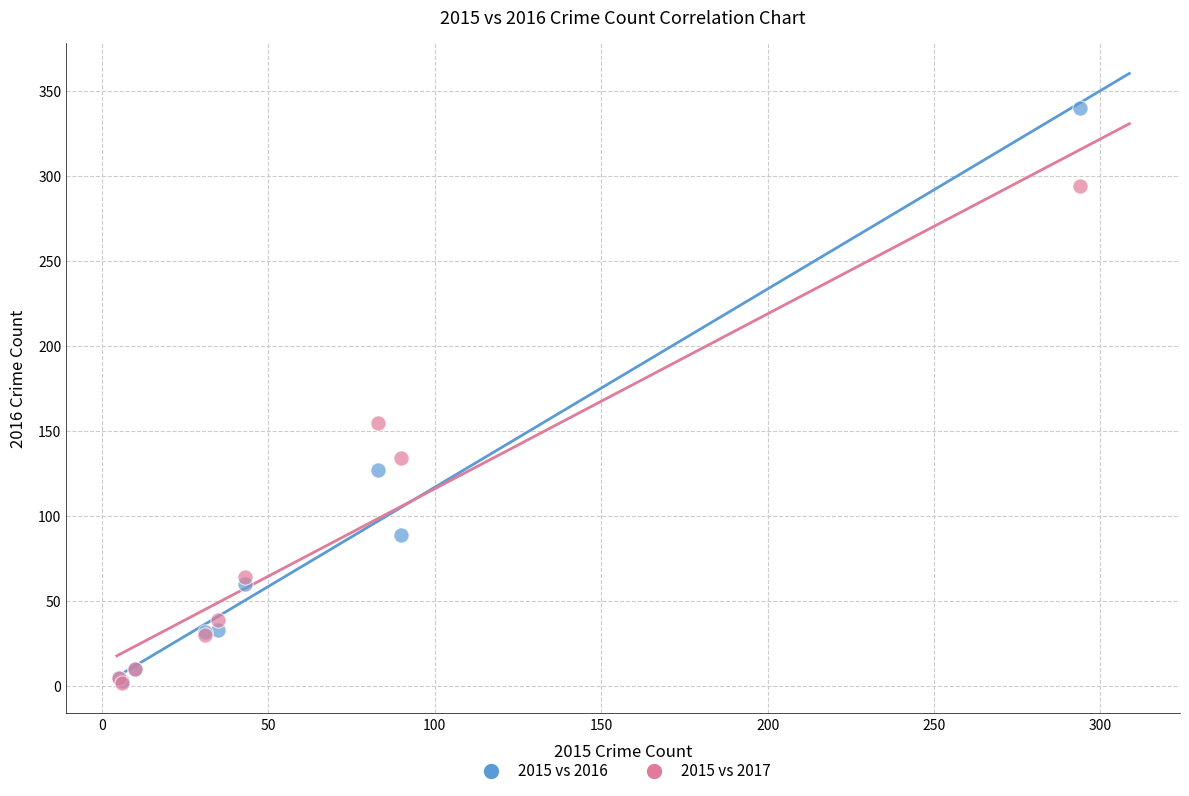

Across all series, what Y value is closest to 171?

155